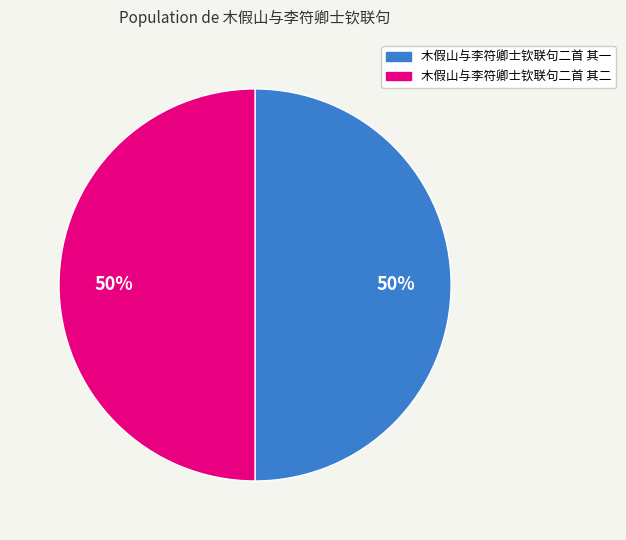

Is the sum of 木假山与李符卿士钦联句二首 其二 and 木假山与李符卿士钦联句二首 其一 greater than half?

Yes